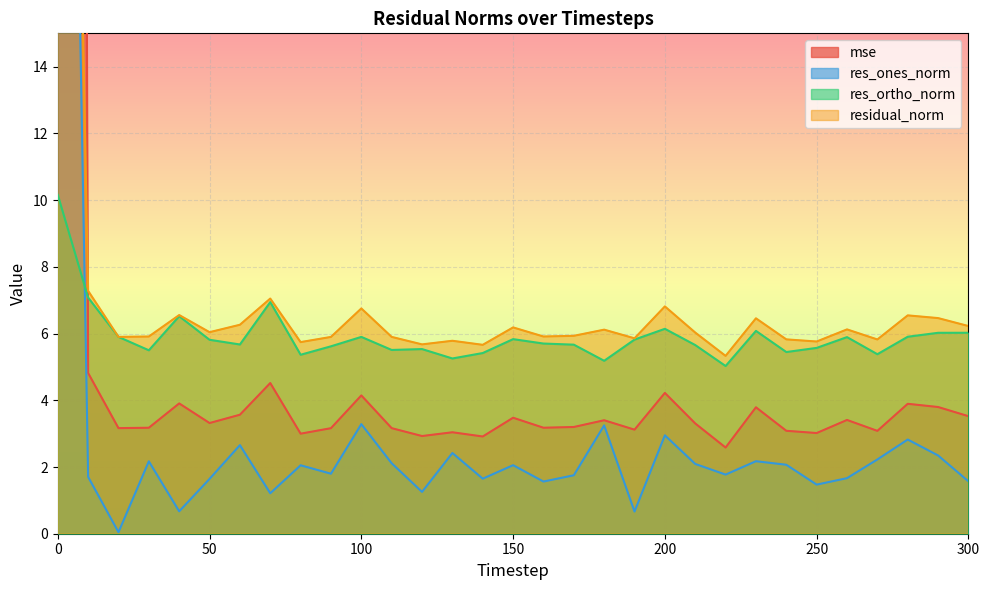

How many values in the res_ones_norm series exceed 2?

16